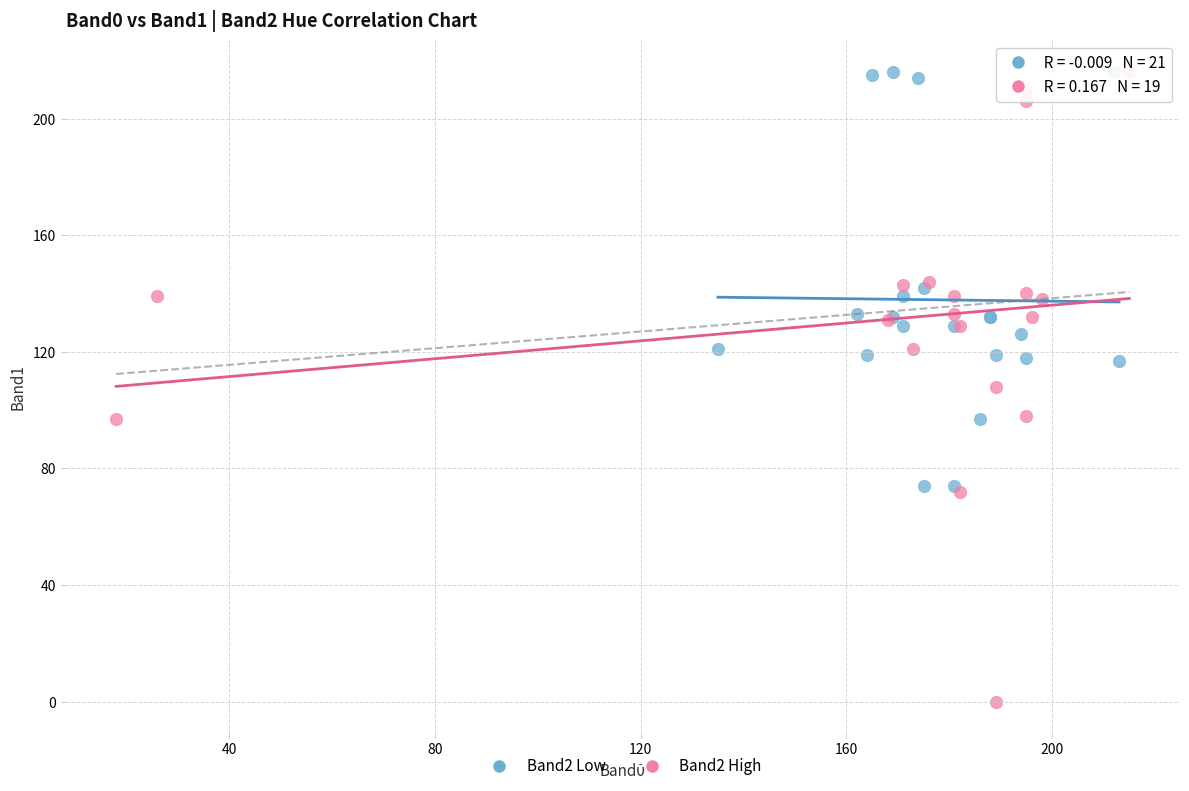

Which series has the widest spread of Y values?

Band2 High